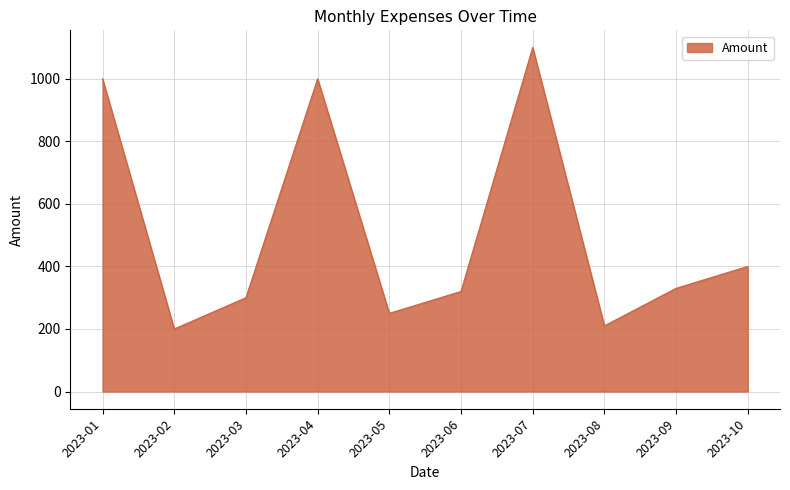

Is it true that the value at 2023-05 is 250?

True